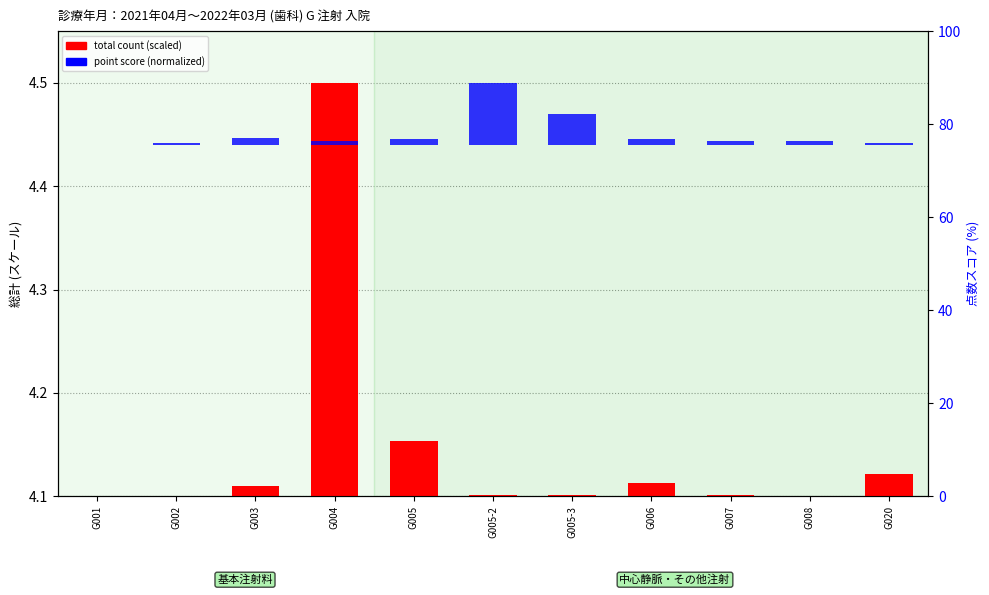

Which series changed the most between G005-2 and G007?

point score (normalized)